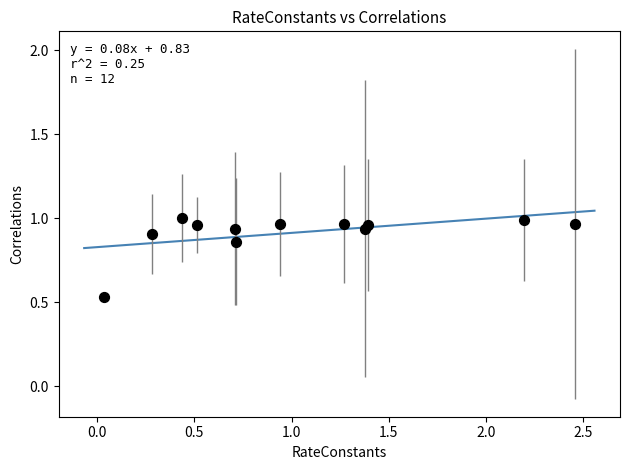

What is the range of X values (max minus min)?

2.4